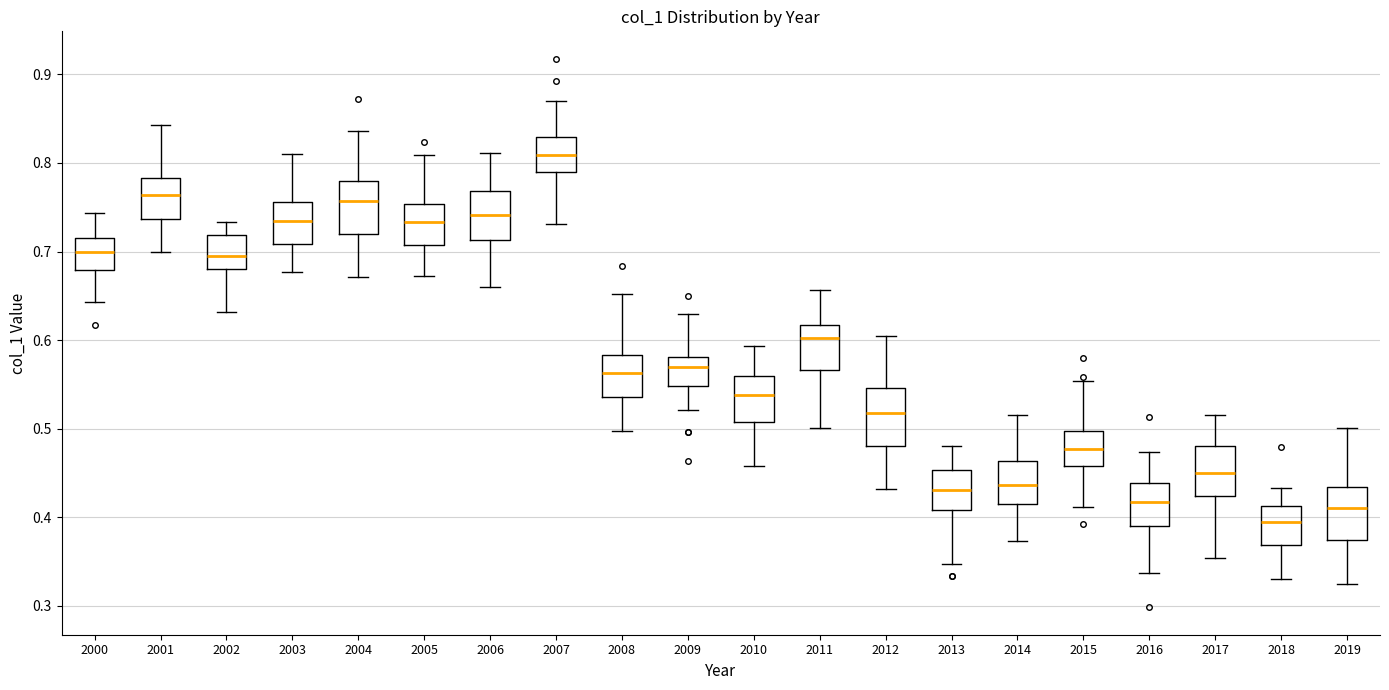

Reading left to right, read every box against the y-axis: the position of its median line, the range the box covers, and the ends of its whiskers. The values are not printed on the chart, so give them approximately, as read against the axis.

2000: median 0.70, box 0.68 to 0.72, whiskers 0.64 to 0.74
2001: median 0.76, box 0.74 to 0.78, whiskers 0.70 to 0.84
2002: median 0.70, box 0.68 to 0.72, whiskers 0.63 to 0.73
2003: median 0.73, box 0.71 to 0.76, whiskers 0.68 to 0.81
2004: median 0.76, box 0.72 to 0.78, whiskers 0.67 to 0.84
2005: median 0.73, box 0.71 to 0.75, whiskers 0.67 to 0.81
2006: median 0.74, box 0.71 to 0.77, whiskers 0.66 to 0.81
2007: median 0.81, box 0.79 to 0.83, whiskers 0.73 to 0.87
2008: median 0.56, box 0.54 to 0.58, whiskers 0.50 to 0.65
2009: median 0.57, box 0.55 to 0.58, whiskers 0.52 to 0.63
2010: median 0.54, box 0.51 to 0.56, whiskers 0.46 to 0.59
2011: median 0.60, box 0.57 to 0.62, whiskers 0.50 to 0.66
2012: median 0.52, box 0.48 to 0.55, whiskers 0.43 to 0.60
2013: median 0.43, box 0.41 to 0.45, whiskers 0.35 to 0.48
2014: median 0.44, box 0.41 to 0.46, whiskers 0.37 to 0.51
2015: median 0.48, box 0.46 to 0.50, whiskers 0.41 to 0.55
2016: median 0.42, box 0.39 to 0.44, whiskers 0.34 to 0.47
2017: median 0.45, box 0.42 to 0.48, whiskers 0.35 to 0.52
2018: median 0.39, box 0.37 to 0.41, whiskers 0.33 to 0.43
2019: median 0.41, box 0.37 to 0.43, whiskers 0.32 to 0.50